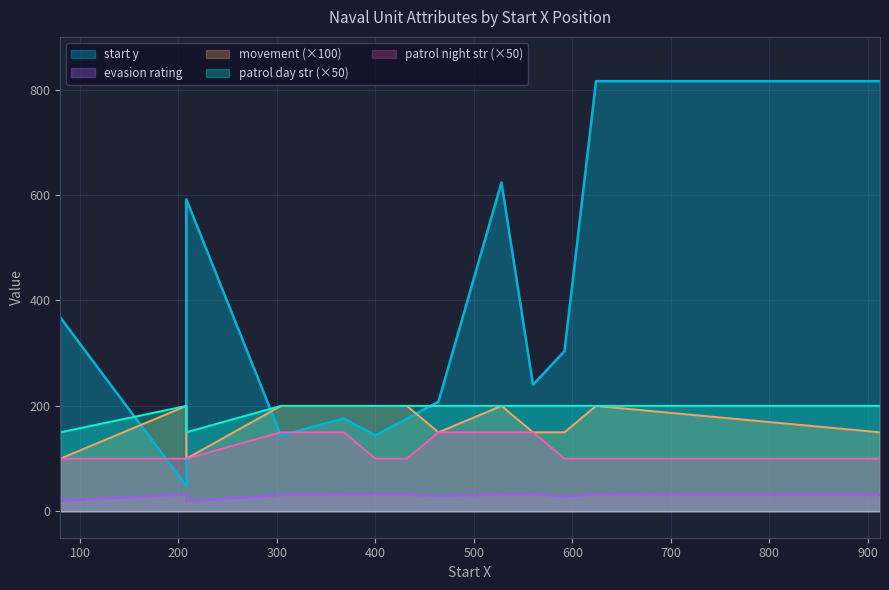

What is the sum of all patrol night search strength values?

1550